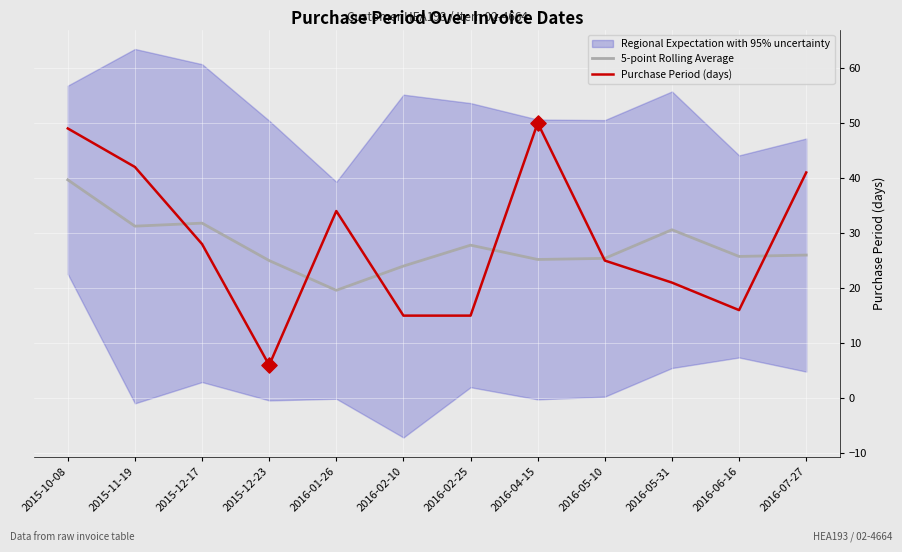

At how many categories does at least one series exceed 44?

2